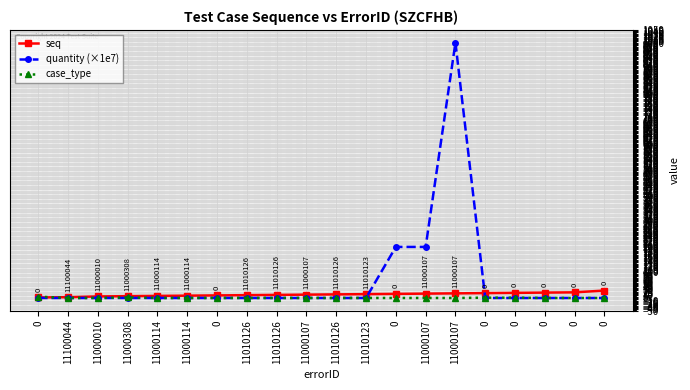

How many data points in seq are less than 14?

10